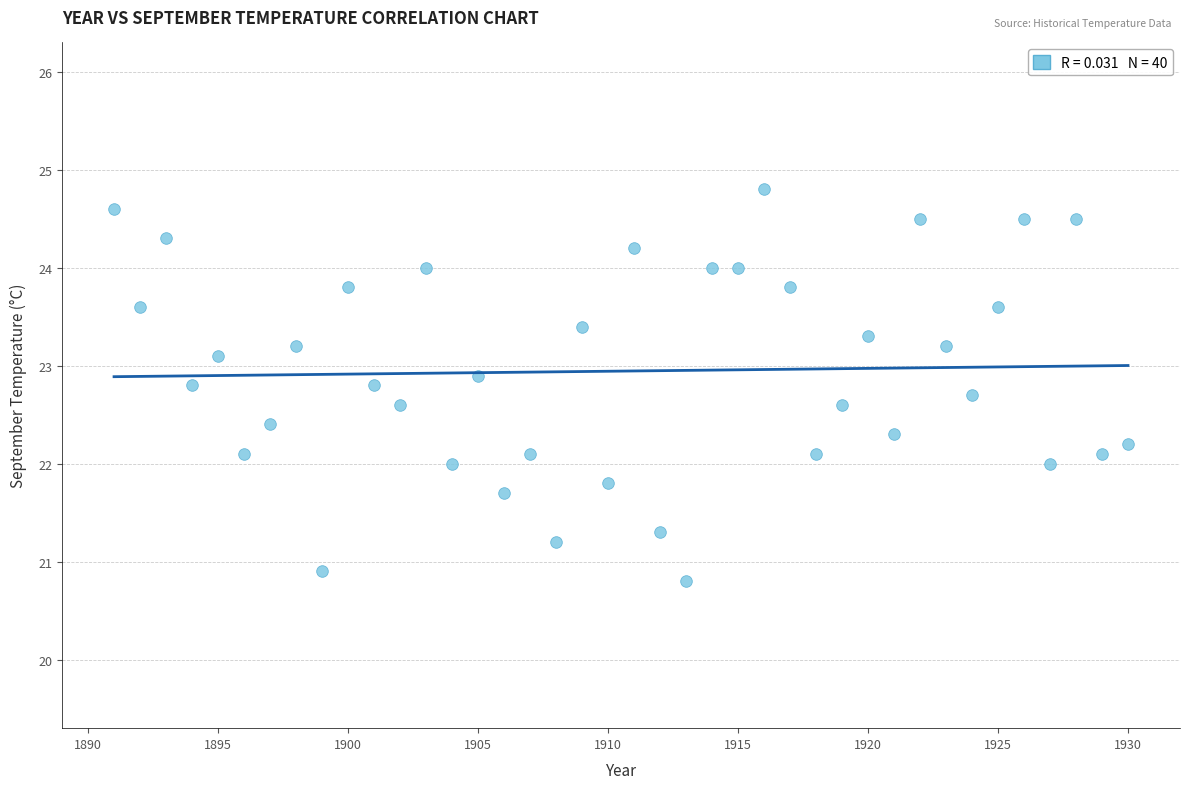

What is the range of X values (max minus min)?

39.0